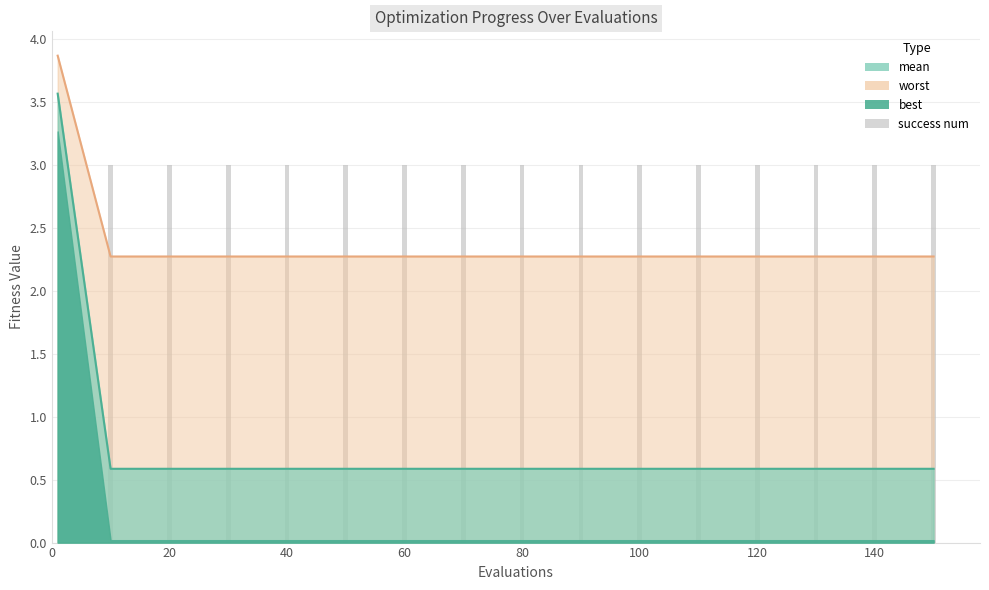

What is the average value?

3